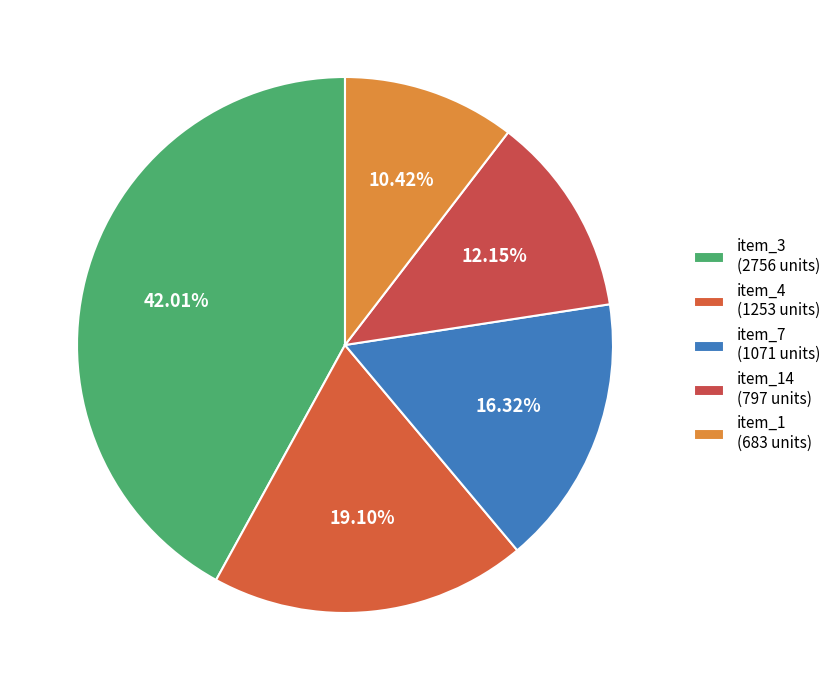

To the nearest percent, what is the average slice percentage?

20%